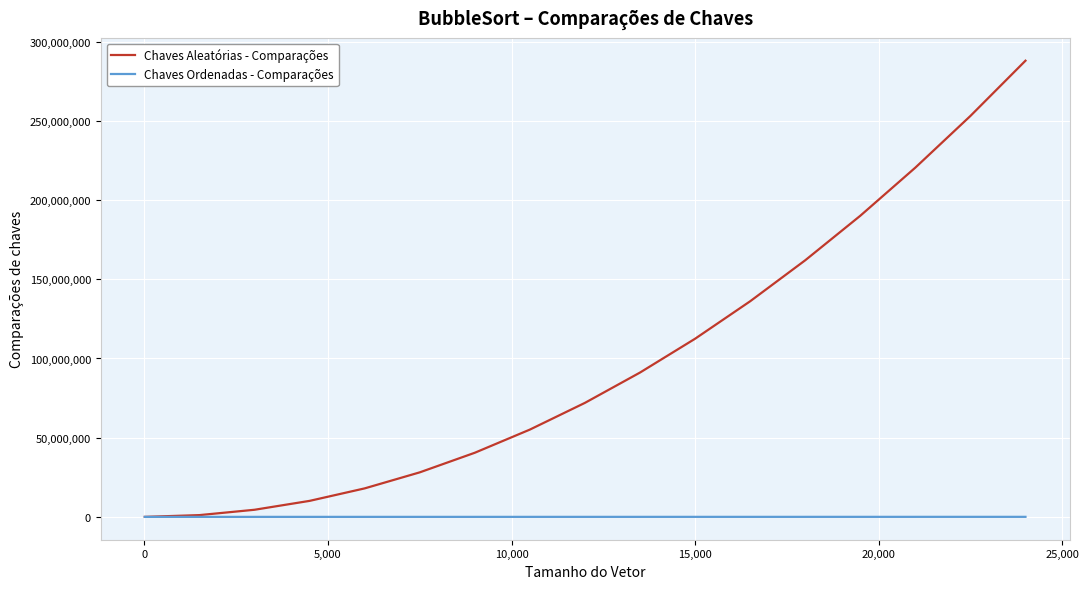

List the series in order of their overall mean, lowest first.

Chaves Ordenadas - Comparações, Chaves Aleatórias - Comparações